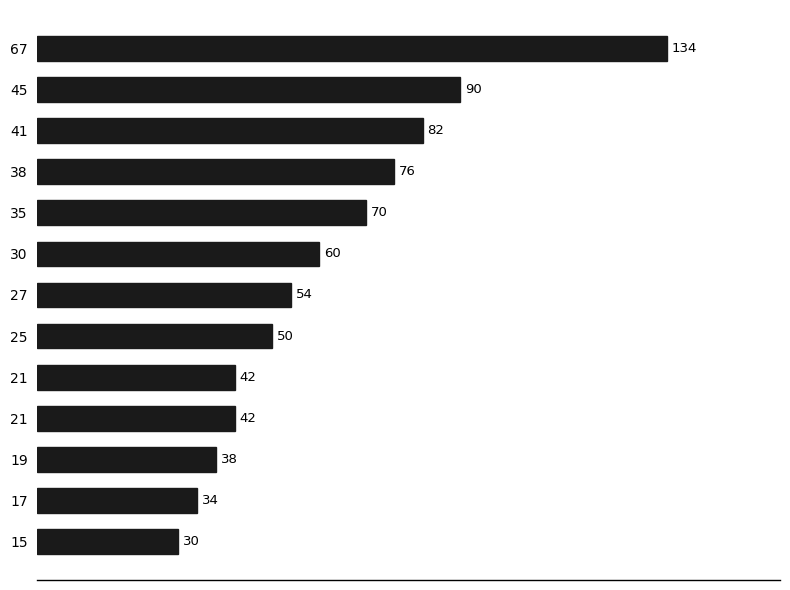

At which label is the value closest to 82?

41